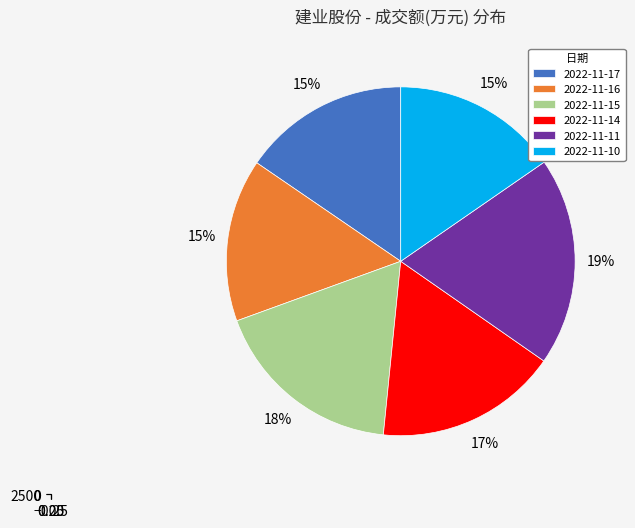

Which category has the biggest portion of the pie?

2022-11-11